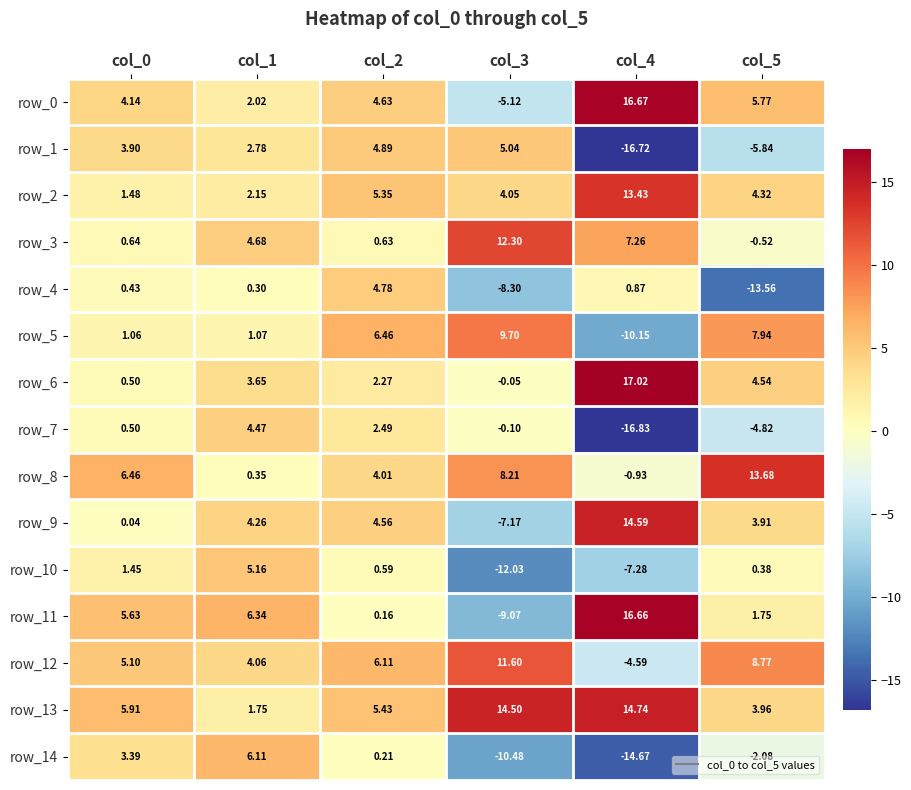

What is the minimum value shown in the chart?

-16.8